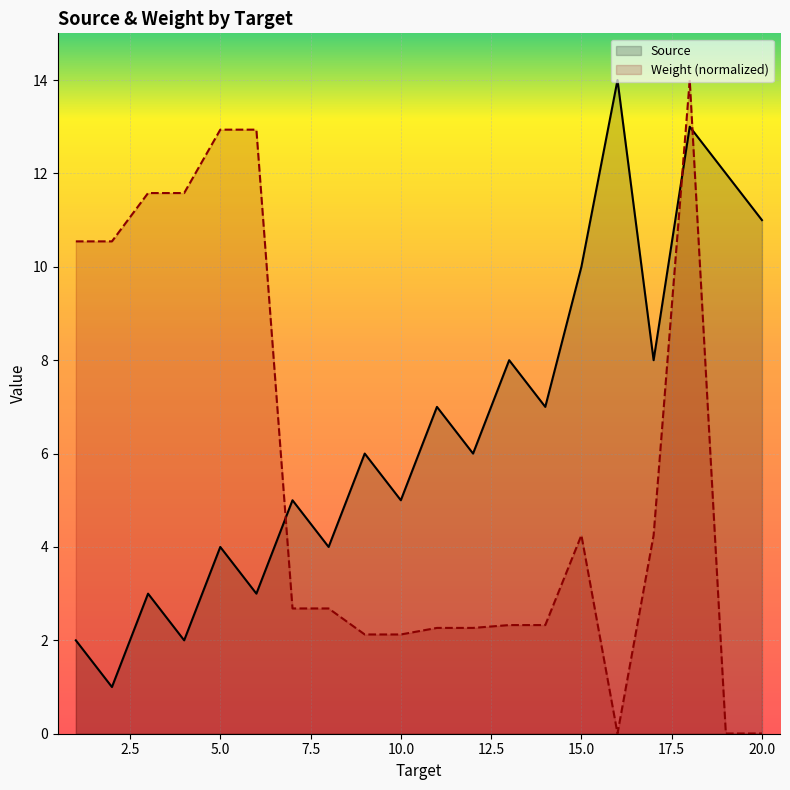

Reading left to right, transcribe all the data shown in this chart.

Source: 2.0	1.0	3.0	2.0	4.0	3.0	5.0	4.0	6.0	5.0	7.0	6.0	8.0	7.0	10.0	14.0	8.0	13.0	12.0	11.0
Weight (normalized): 10.5	10.5	11.6	11.6	12.9	12.9	2.7	2.7	2.1	2.1	2.3	2.3	2.3	2.3	4.3	0.0	4.3	14.0	0.0	0.0